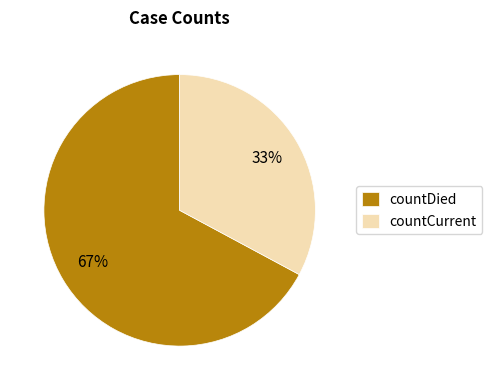

To the nearest percent, what is the difference between the countDied and countCurrent slice percentages?

34%